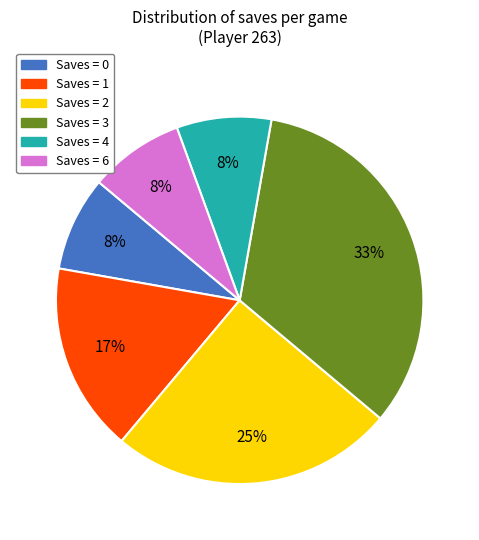

Does any single category account for the majority?

No